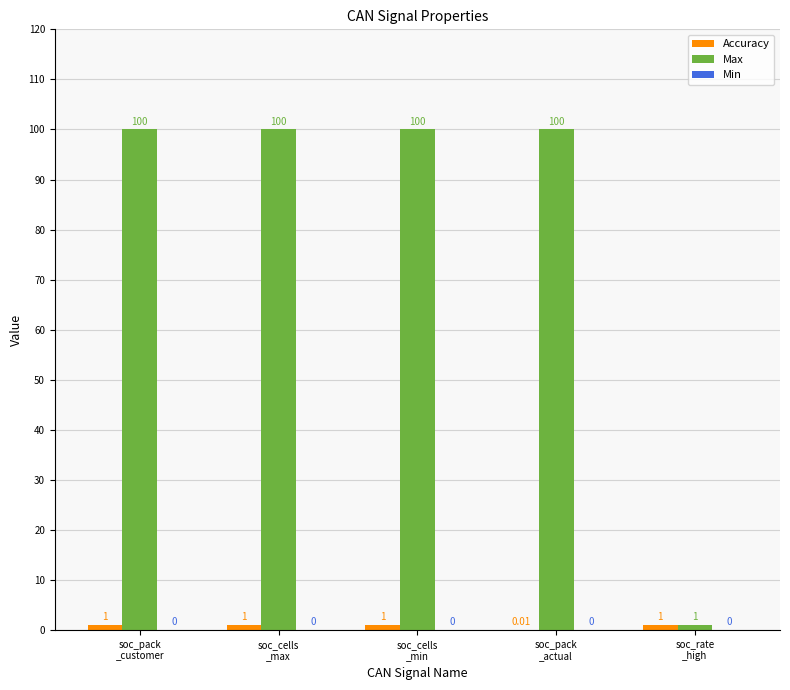

True or false: Max has a value of 69.9 at soc_pack
_customer.

False